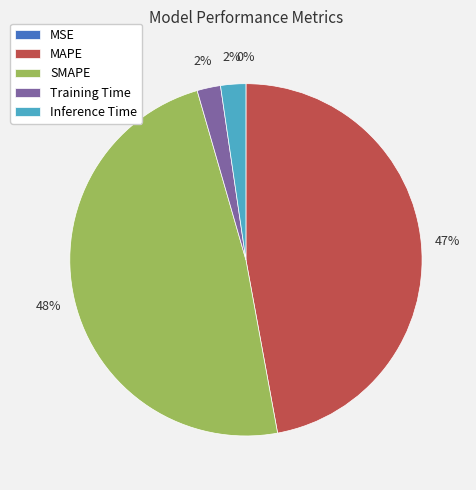

What percentage is the SMAPE slice, to the nearest percent?

48%